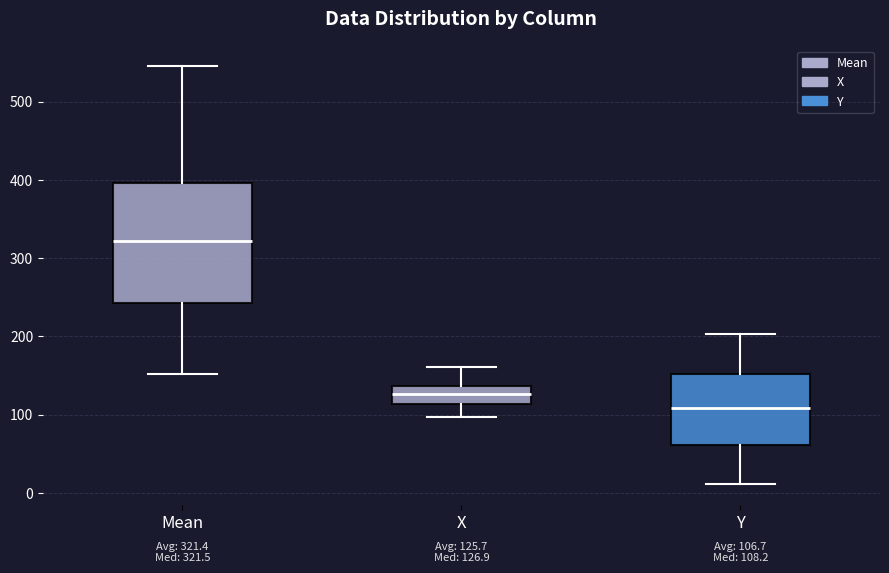

Which box is the tallest, from its lower edge to its upper edge?

Mean